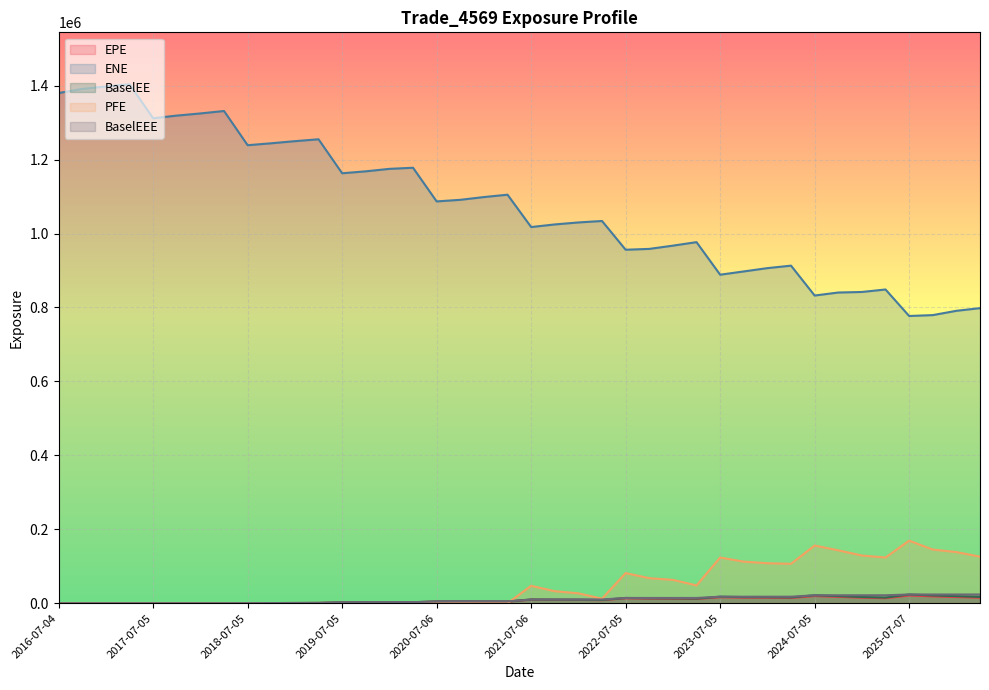

After their last crossing, which series has the higher values: PFE or EPE?

PFE